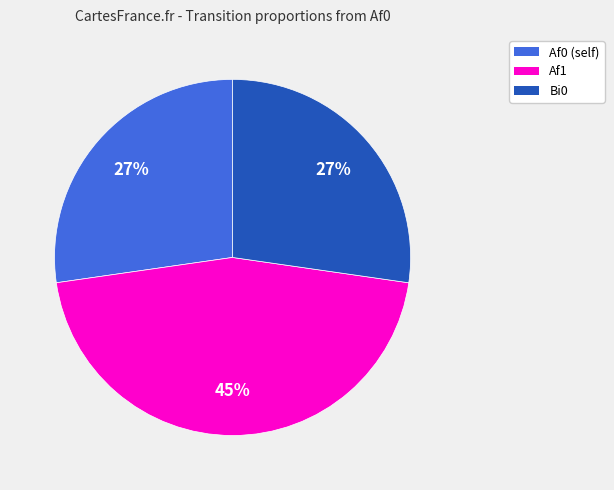

Which has a higher value, Af1 or Bi0?

Af1